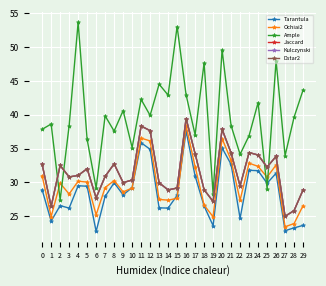

Reading left to right, transcribe all the data shown in this chart.

Tarantula: 0=28.9	1=24.3	2=26.6	3=26.2	4=29.5	5=29.4	6=22.7	7=27.9	8=29.9	9=28.1	10=29.2	11=35.9	12=34.9	13=26.2	14=26.2	15=28.1	16=37.6	17=30.9	18=26.5	19=23.6	20=35.1	21=32.7	22=24.7	23=31.8	24=31.7	25=29.9	26=31.3	27=22.8	28=23.2	29=23.6
Ochiai2: 0=31.0	1=24.9	2=29.9	3=28.3	4=30.2	5=30.0	6=25.2	7=29.2	8=30.3	9=28.6	10=29.1	11=36.5	12=36.1	13=27.5	14=27.4	15=27.6	16=38.4	17=32.3	18=26.6	19=24.9	20=36.5	21=33.3	22=27.4	23=32.8	24=32.4	25=30.8	26=32.6	27=23.4	28=23.9	29=26.6
Ample: 0=37.9	1=38.6	2=27.4	3=38.4	4=53.7	5=36.3	6=29.1	7=39.8	8=37.6	9=40.6	10=35.1	11=42.3	12=39.9	13=44.5	14=42.9	15=53.1	16=43.0	17=37.0	18=47.7	19=28.3	20=49.6	21=38.4	22=34.1	23=36.9	24=41.8	25=29.1	26=48.0	27=33.9	28=39.6	29=43.7
Jaccard: 0=32.7	1=26.4	2=32.5	3=30.8	4=31.0	5=32.0	6=27.7	7=30.9	8=32.7	9=30.0	10=30.3	11=38.3	12=37.6	13=29.9	14=28.9	15=29.1	16=39.4	17=34.2	18=28.9	19=27.2	20=37.9	21=34.4	22=29.5	23=34.4	24=34.0	25=32.3	26=33.8	27=25.0	28=25.8	29=28.9
Kulczynski: 0=32.7	1=26.4	2=32.5	3=30.8	4=31.0	5=32.0	6=27.7	7=30.9	8=32.7	9=30.0	10=30.3	11=38.3	12=37.6	13=29.9	14=28.9	15=29.1	16=39.4	17=34.2	18=28.9	19=27.2	20=37.9	21=34.4	22=29.5	23=34.4	24=34.0	25=32.3	26=33.8	27=25.0	28=25.8	29=28.9
Dstar2: 0=32.7	1=26.4	2=32.5	3=30.8	4=31.0	5=32.0	6=27.7	7=30.9	8=32.7	9=30.0	10=30.3	11=38.3	12=37.6	13=29.9	14=28.9	15=29.1	16=39.4	17=34.2	18=28.9	19=27.2	20=37.9	21=34.4	22=29.5	23=34.4	24=34.0	25=32.3	26=33.8	27=25.0	28=25.8	29=28.9